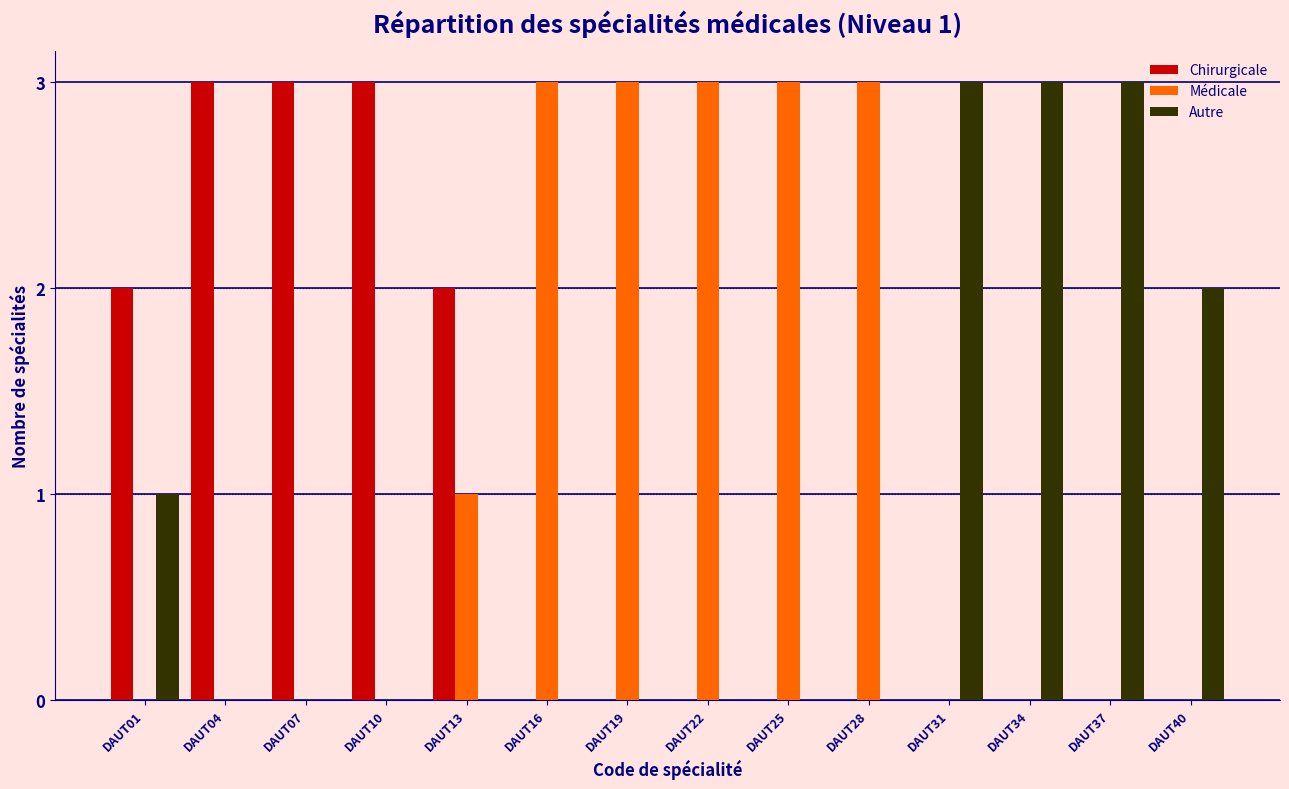

What is the maximum value for Autre?

3